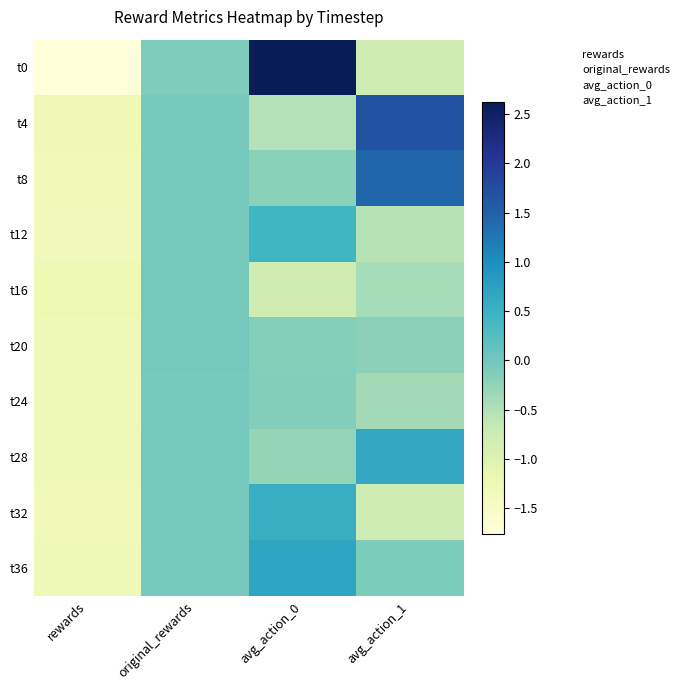

Which has a higher value, avg_action_0 or rewards?

avg_action_0